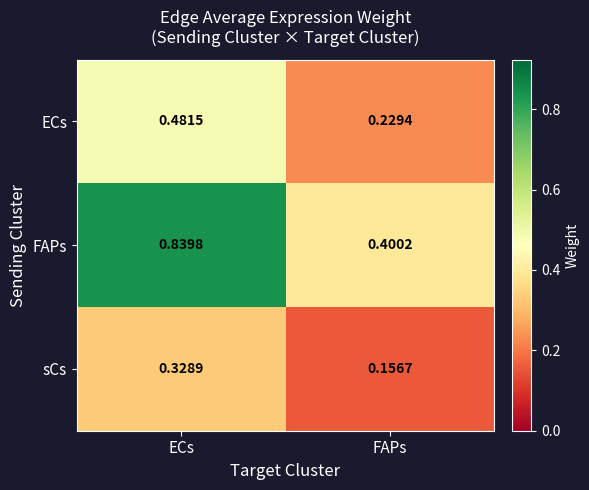

How many distinct data groups are displayed?

3